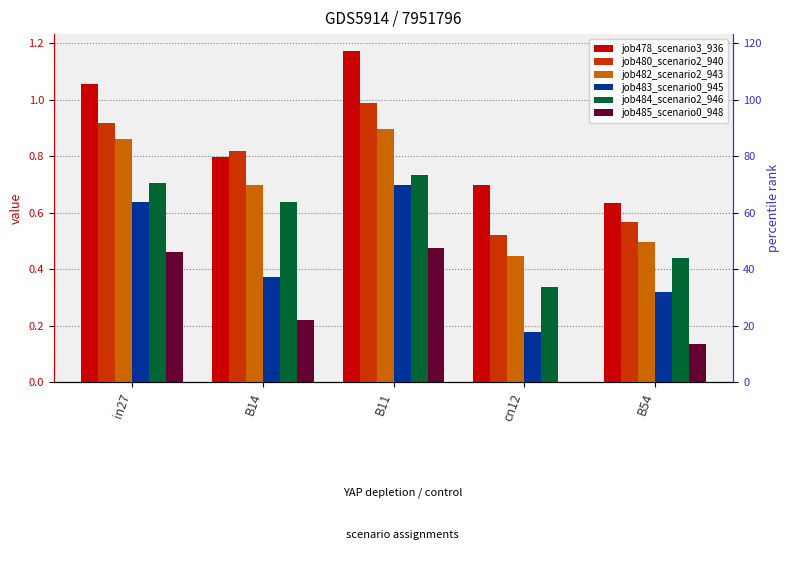

What is the maximum value shown in the chart?

1.2